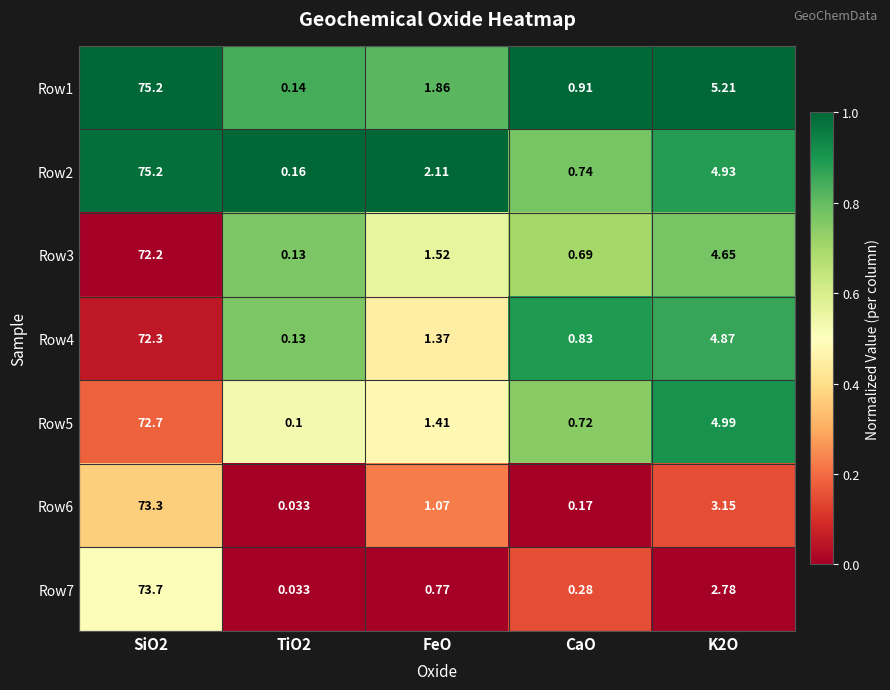

Is the value of Row6 at K2O greater than the value of Row5 at SiO2?

No